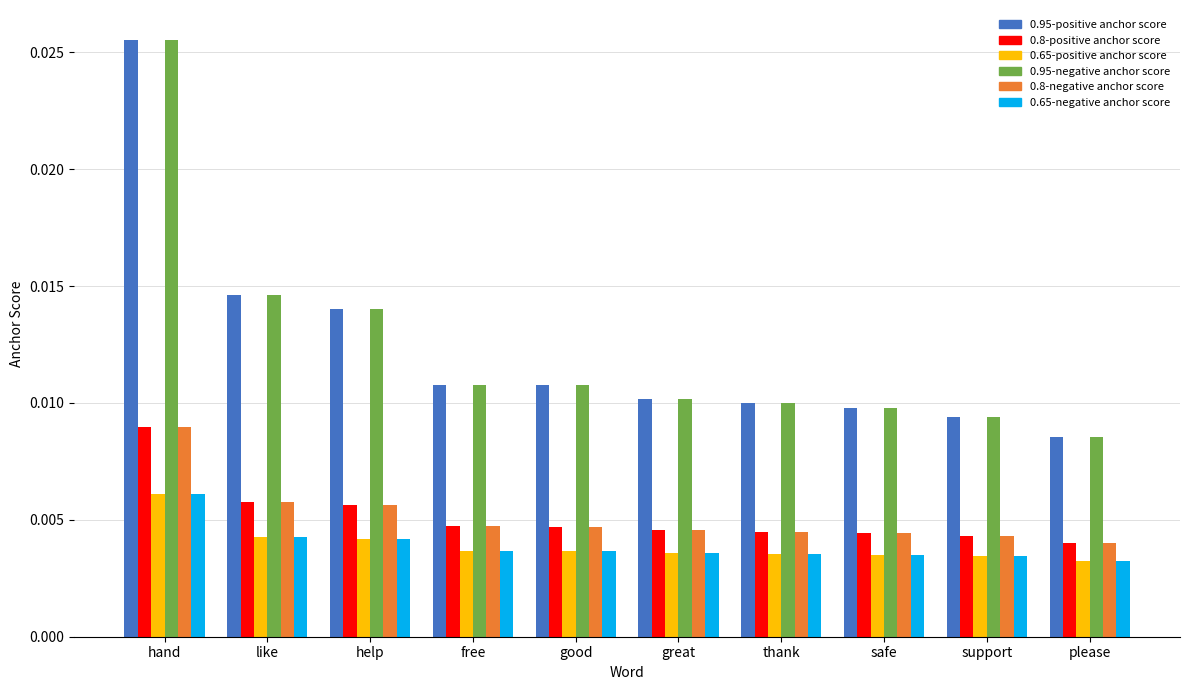

What is the label of the 10th bar from the left?

please